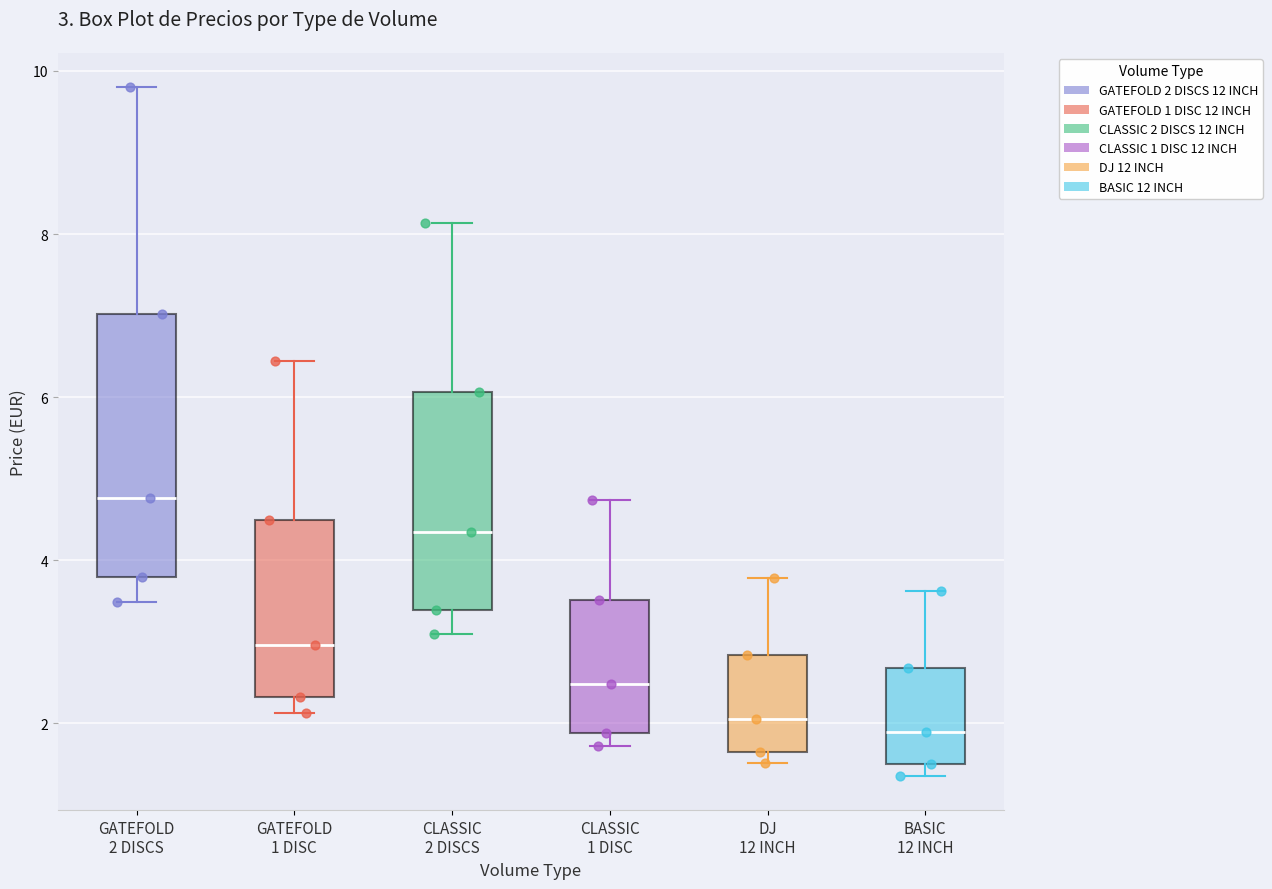

Comparing the boxes themselves (not the whiskers), which one is the tallest?

GATEFOLD 2 DISCS